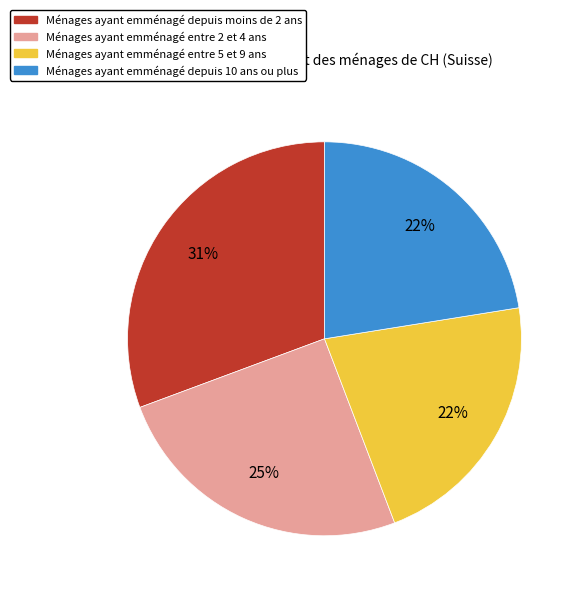

To the nearest percent, what is the average slice percentage?

25%